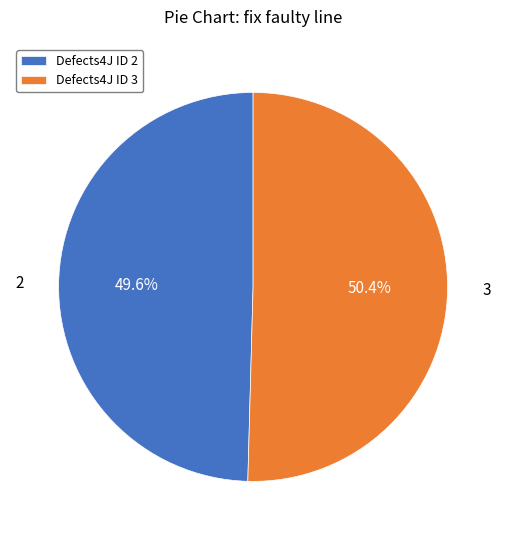

Is it true that 3 is 50% of the pie?

True